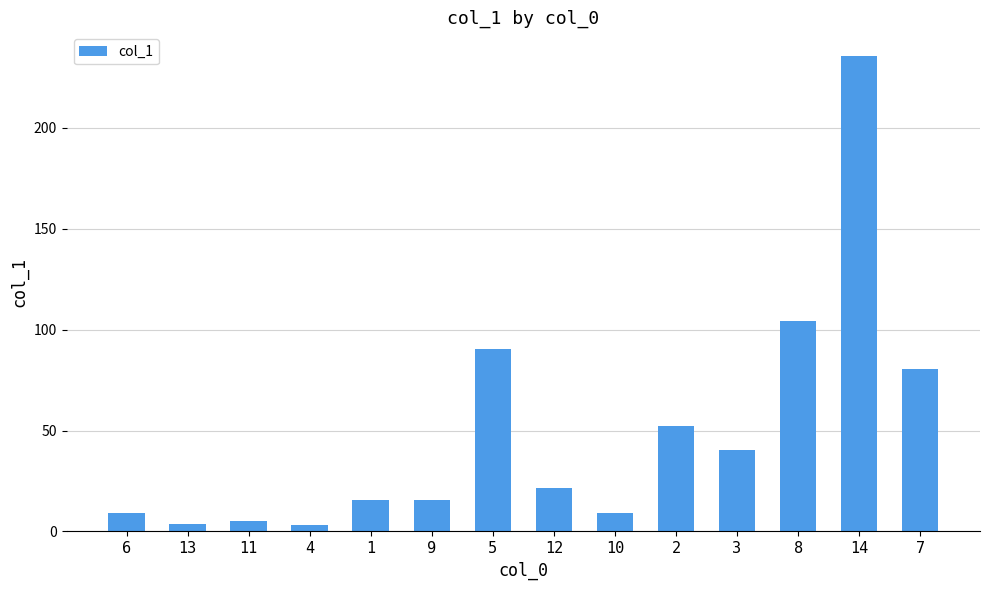

What value does the data have at 4?

3.3